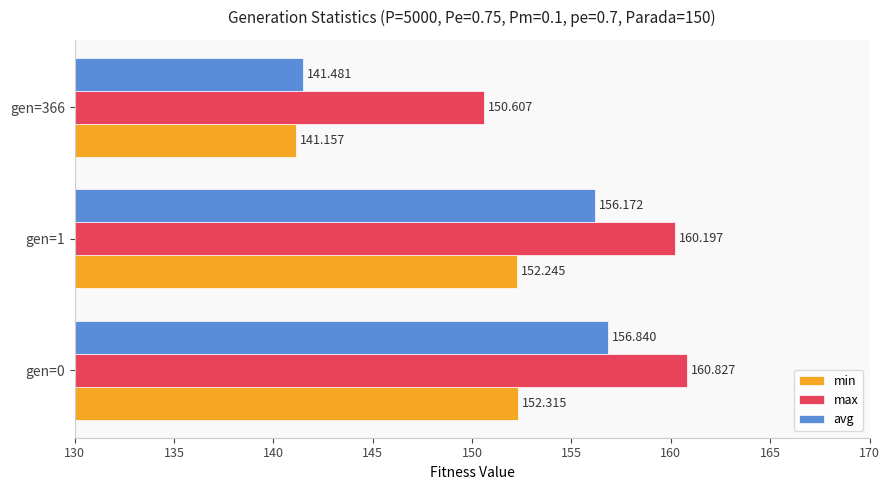

At which category is the sum across all series the highest?

gen=0